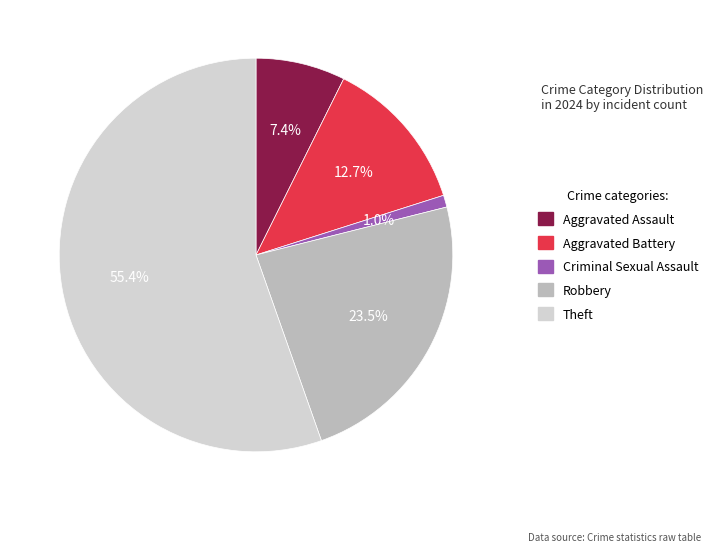

Rank the categories by value from highest to lowest.

Theft, Robbery, Aggravated Battery, Aggravated Assault, Criminal Sexual Assault